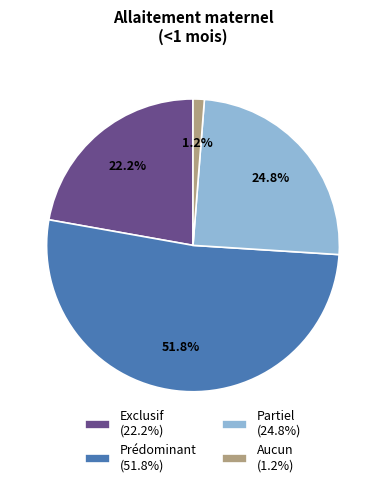

Count the number of slices in the pie.

4